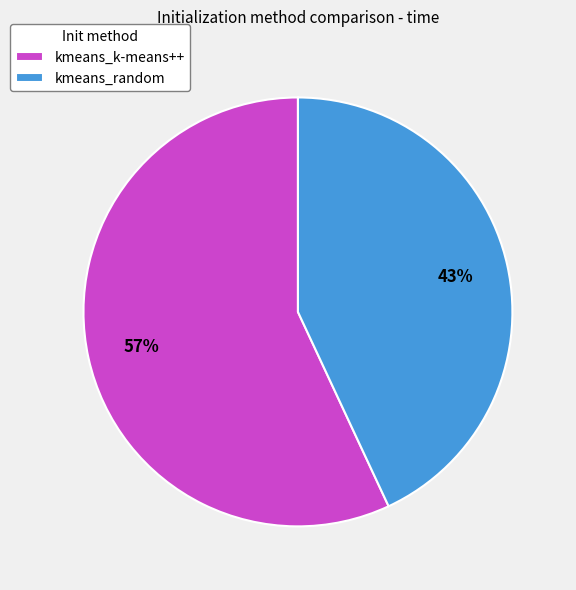

Which slice is the smallest?

kmeans_random